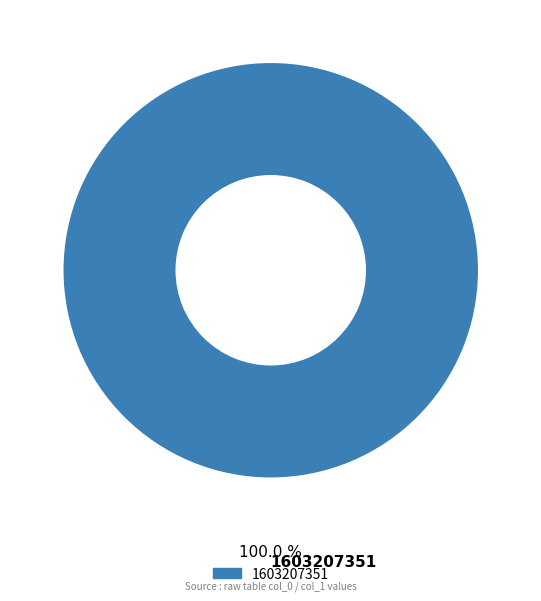

Does any single category account for the majority?

Yes